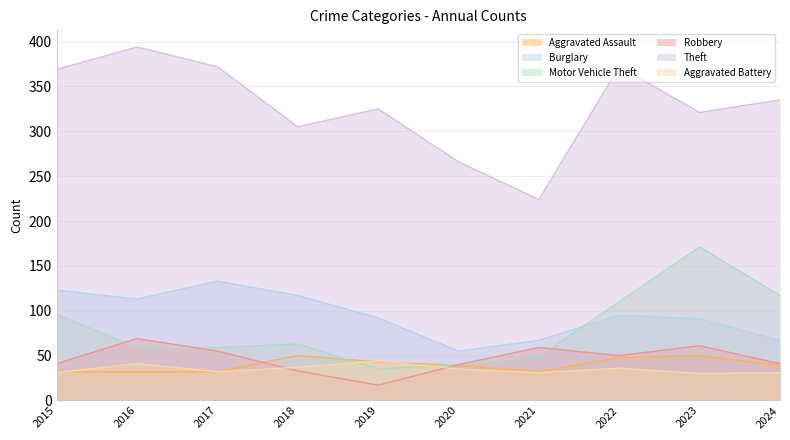

Rank the series at 2016 from highest to lowest value.

Theft, Burglary, Robbery, Motor Vehicle Theft, Aggravated Battery, Aggravated Assault